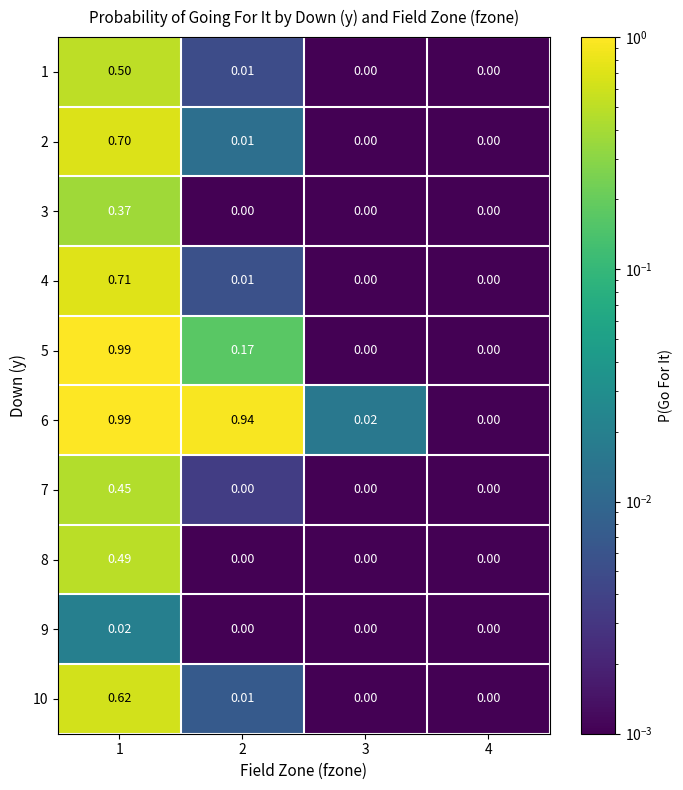

List the series in order of their peak value, lowest first.

9, 3, 7, 8, 1, 10, 2, 4, 5, 6